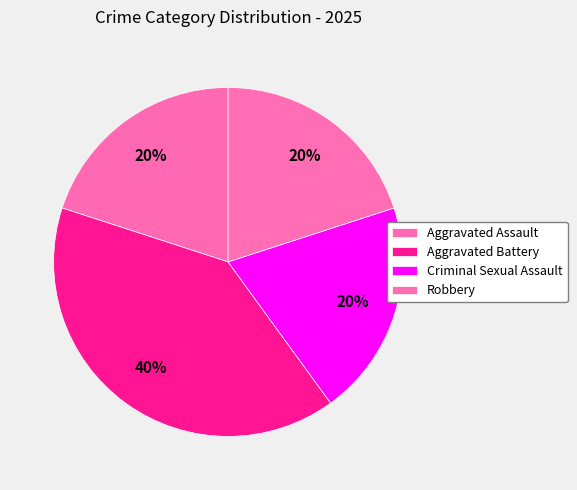

Which category has the smallest portion of the pie?

Aggravated Assault